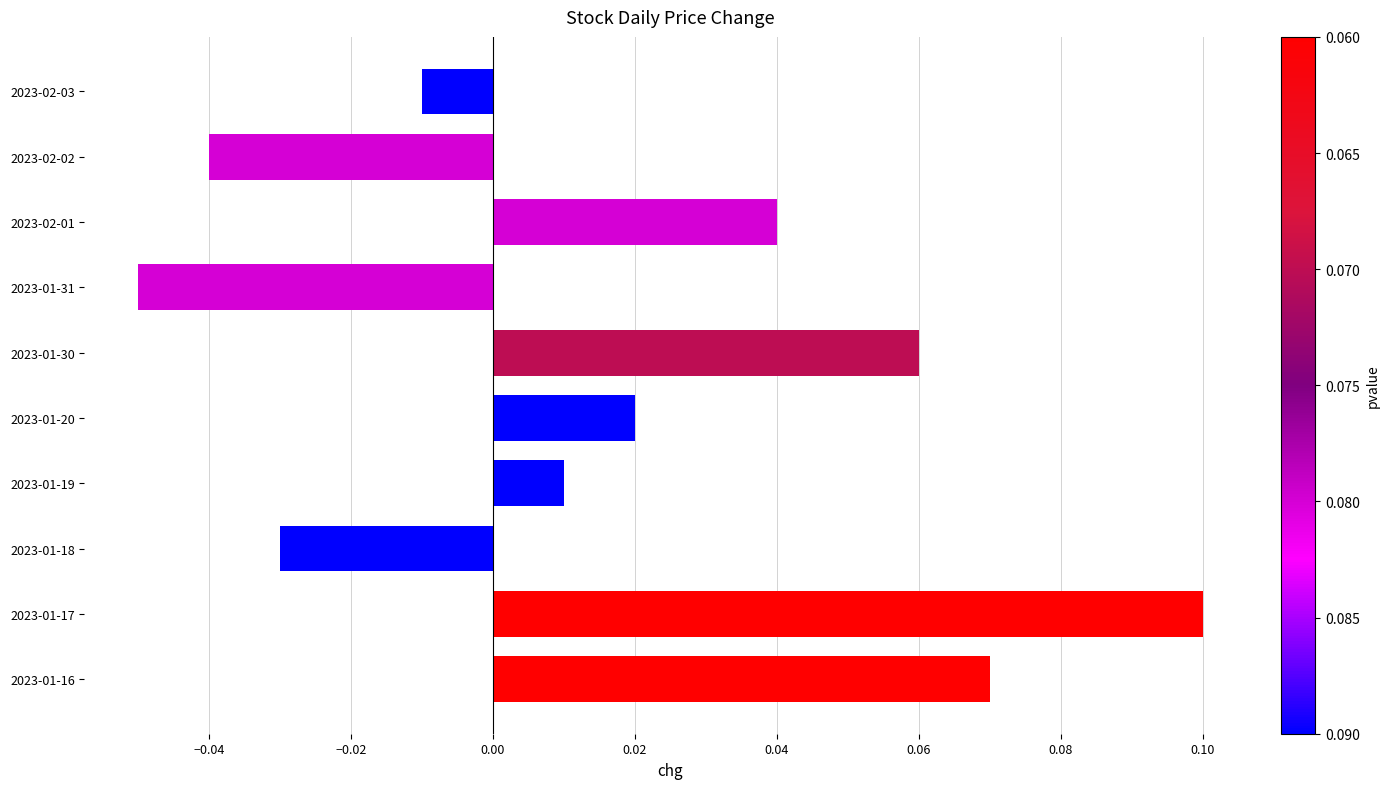

Which label corresponds to the smallest value in the chart?

2023-01-31